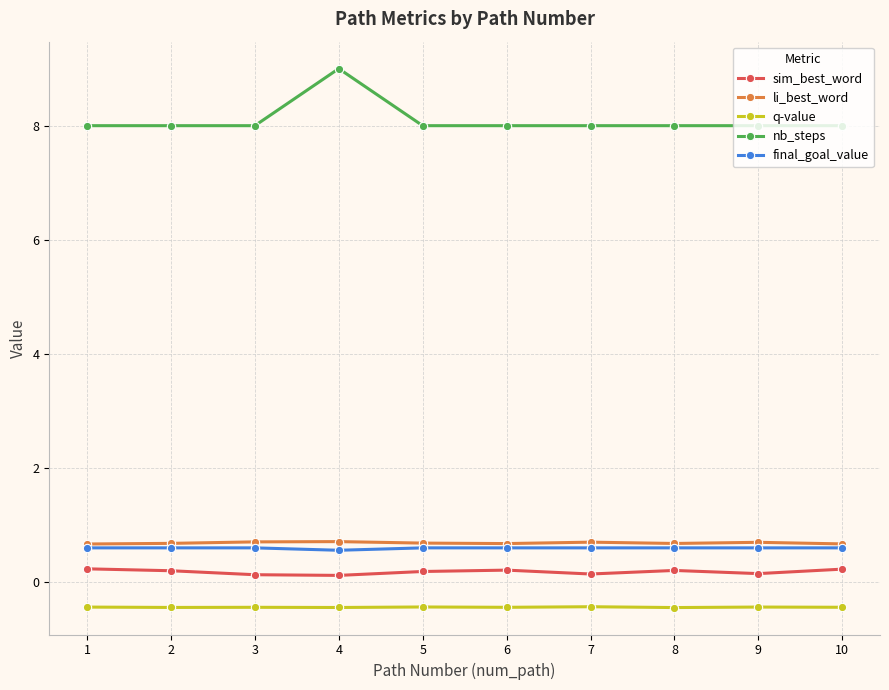

What is the minimum value shown in the chart?

-0.4